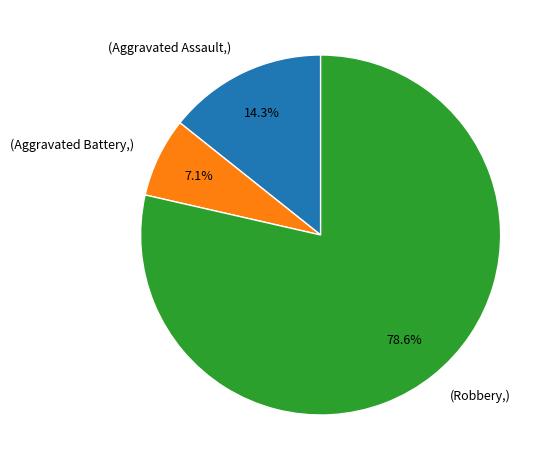

Is there a majority slice in this chart?

Yes